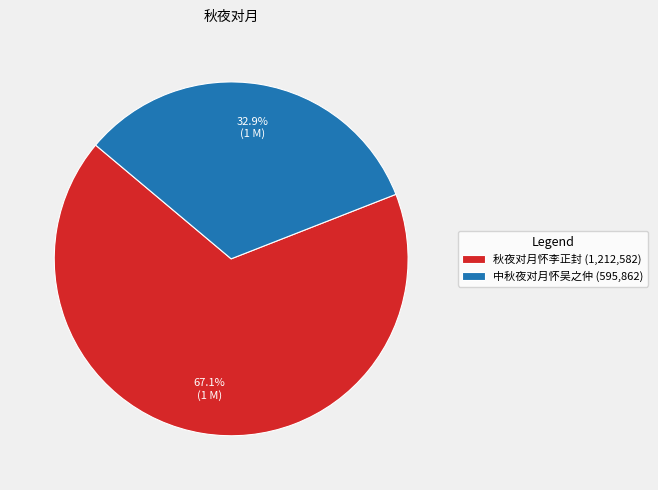

Which slice is the largest?

秋夜对月怀李正封 (1,212,582)